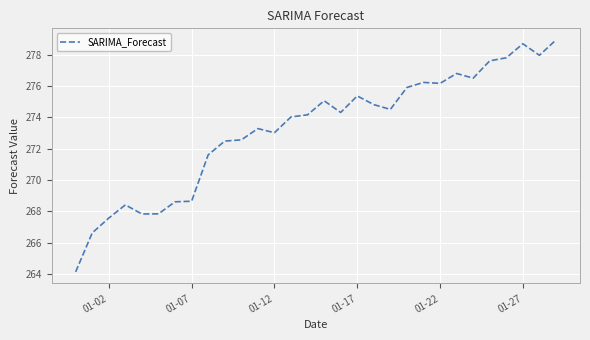

What is the minimum value shown in the chart?

264.1